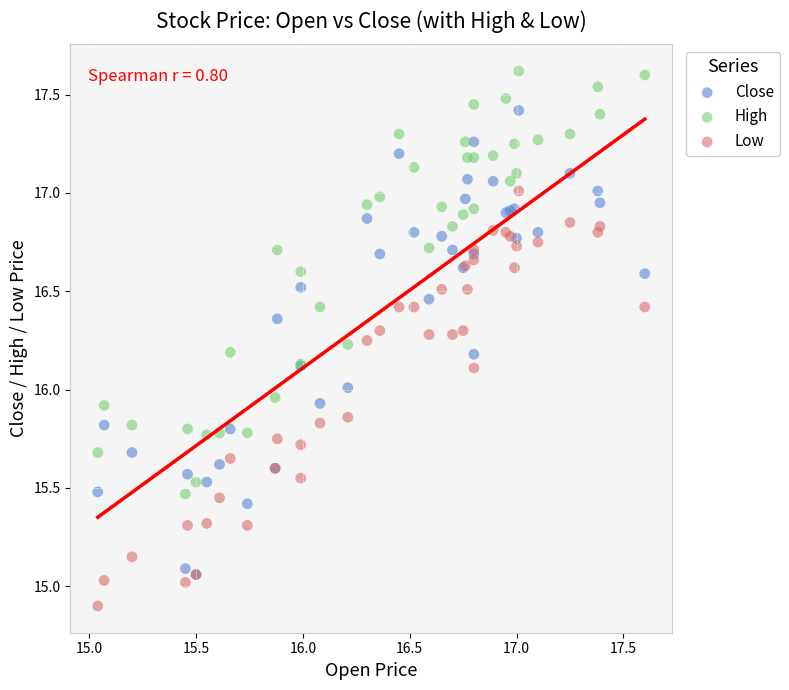

Which series has the largest Y range (max minus min)?

Close